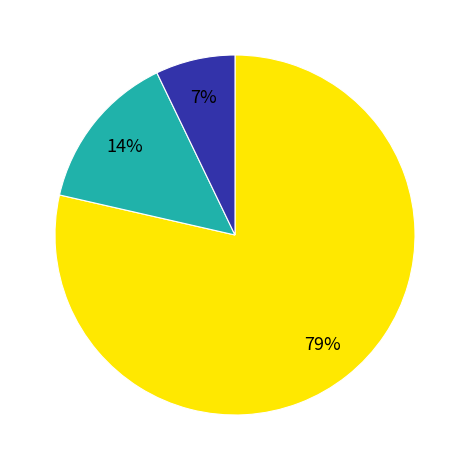

To the nearest percent, what is the average slice percentage?

33%